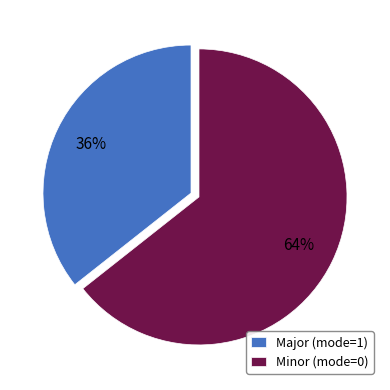

Combined, do Minor (mode=0) and Major (mode=1) account for over 50%?

Yes